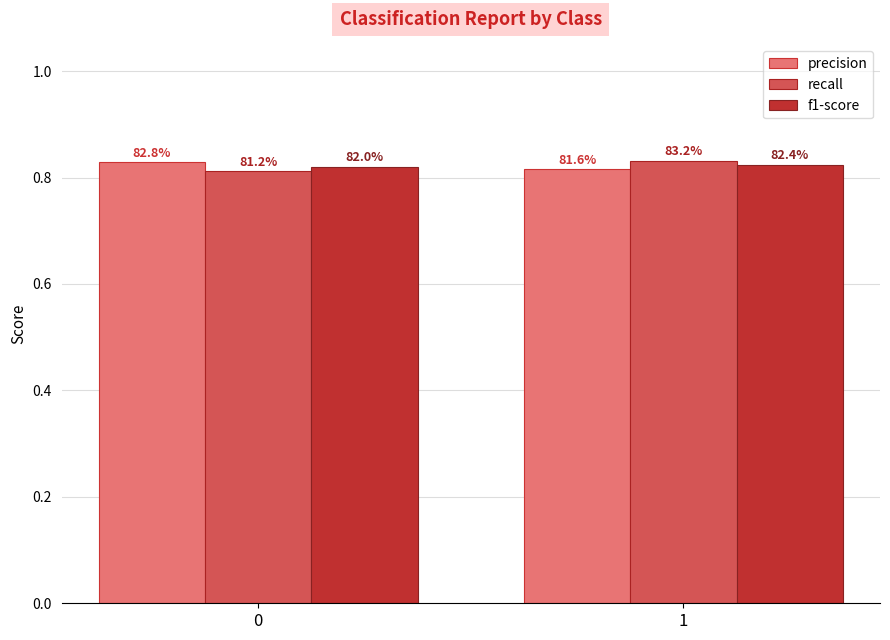

How many bars are there in each group?

3